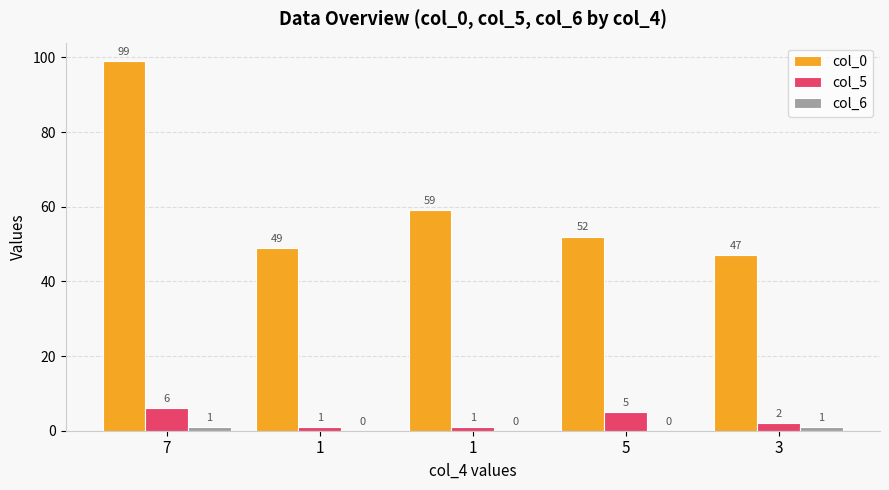

At how many categories does at least one series exceed 13?

5